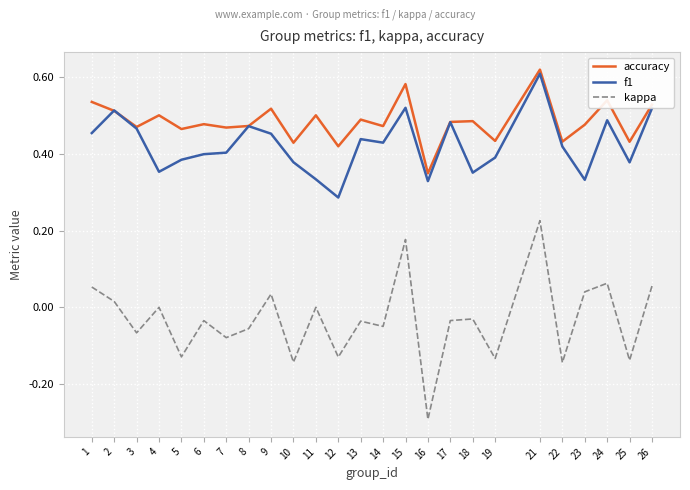

Count the number of data series in this chart.

3